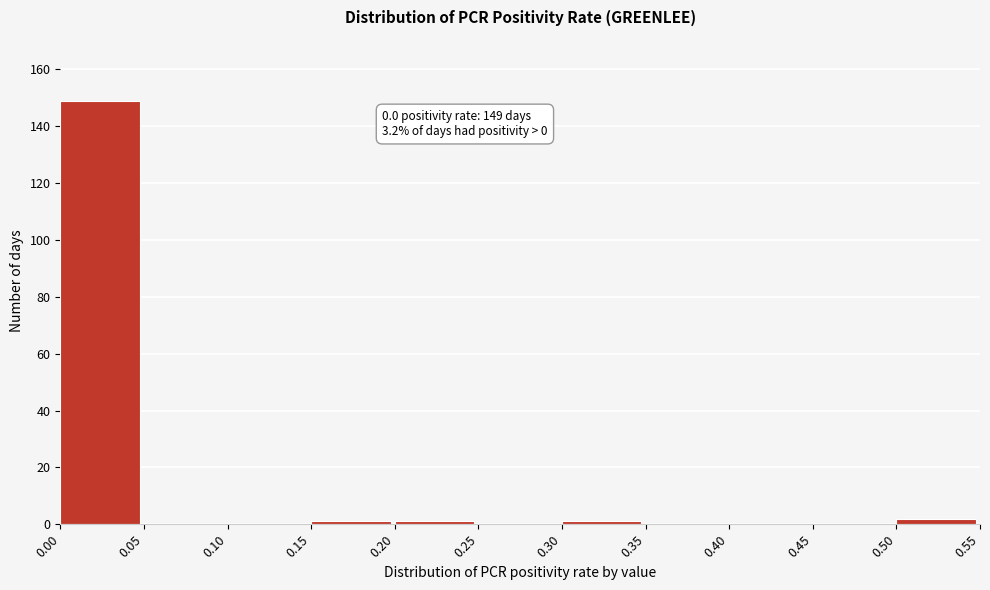

Over which range of the x-axis is the bar tallest?

0.00 to 0.05